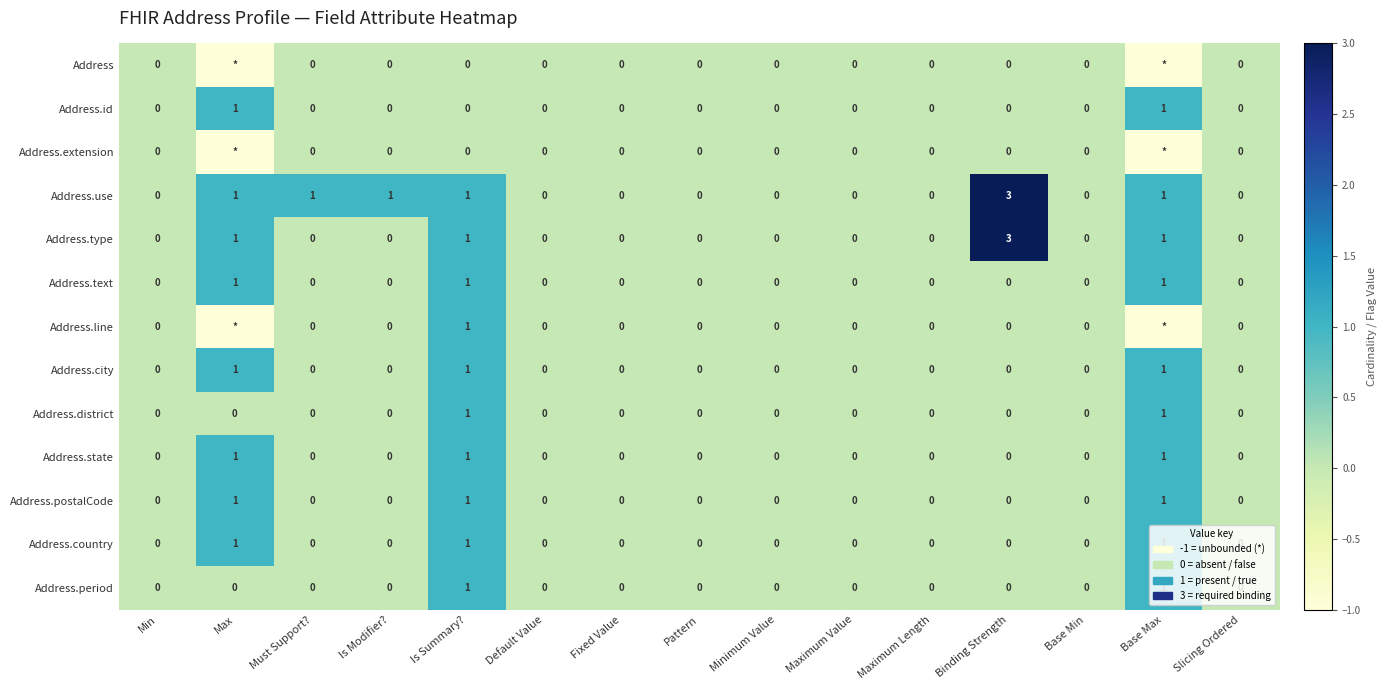

Which series changed the most between Must Support? and Minimum Value?

Address.use